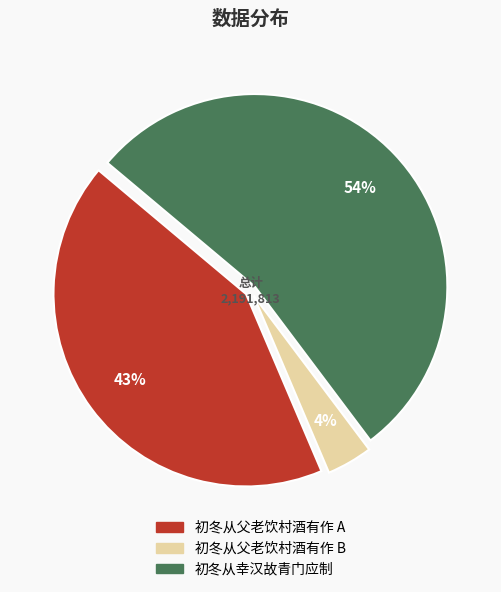

To the nearest percent, what is the average slice percentage?

33%